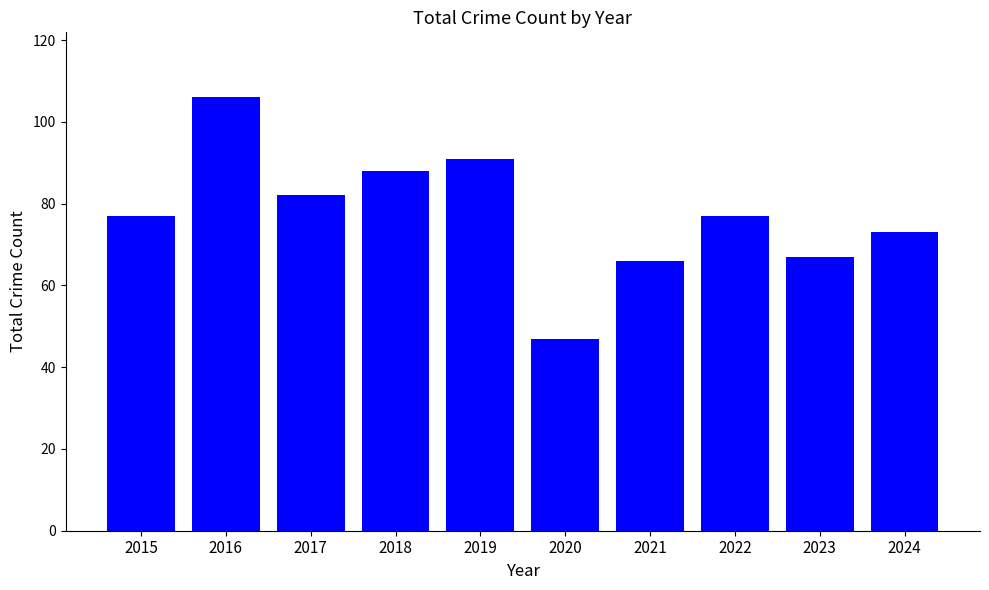

Between 2022 and 2023, which is larger?

2022